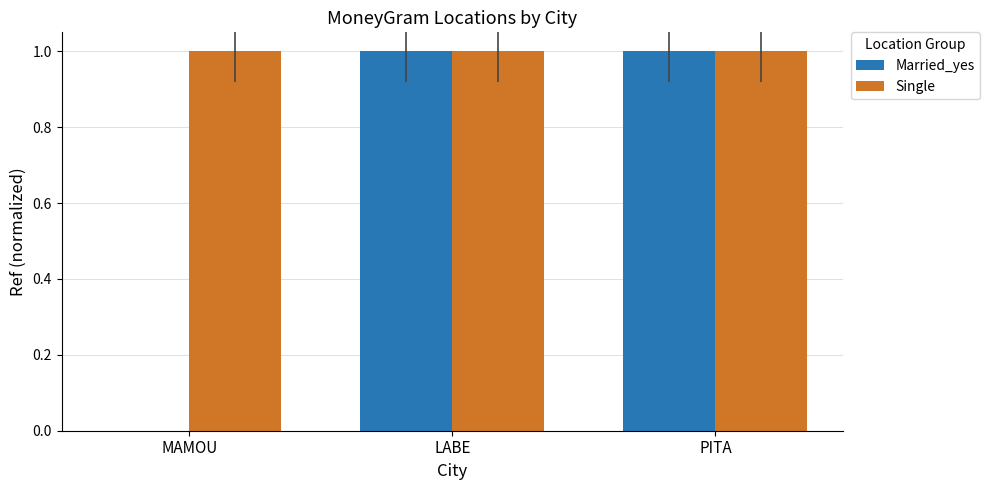

Are the bars horizontal?

No